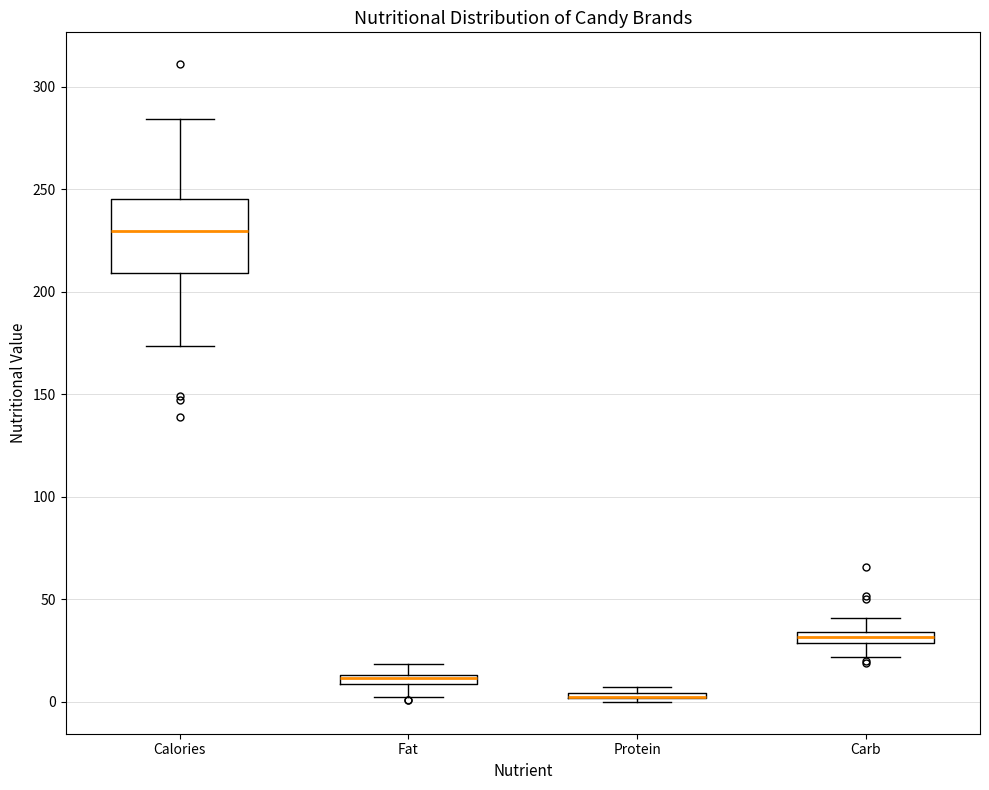

Where does the lower whisker of the box for Fat end on the y-axis? The values are not printed on the chart, so give them approximately, as read against the axis.

5